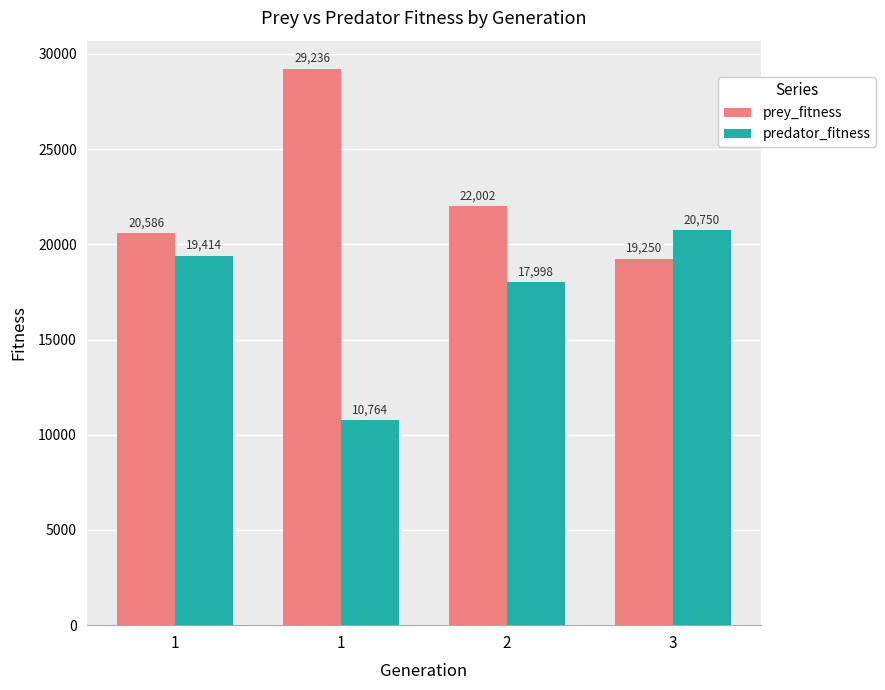

What is the sum of the prey_fitness values at 3 and 2?

41252